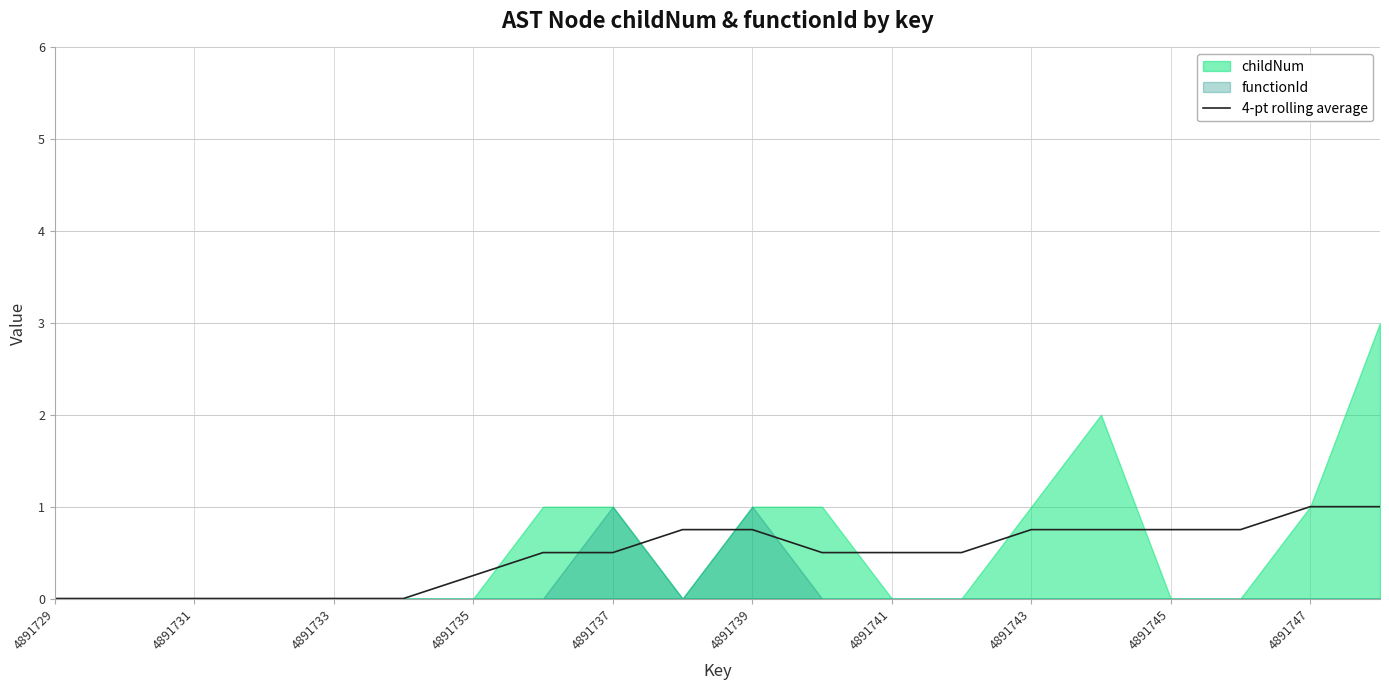

The value of 4-pt rolling average at 4891733 is 0.0. True or false?

True